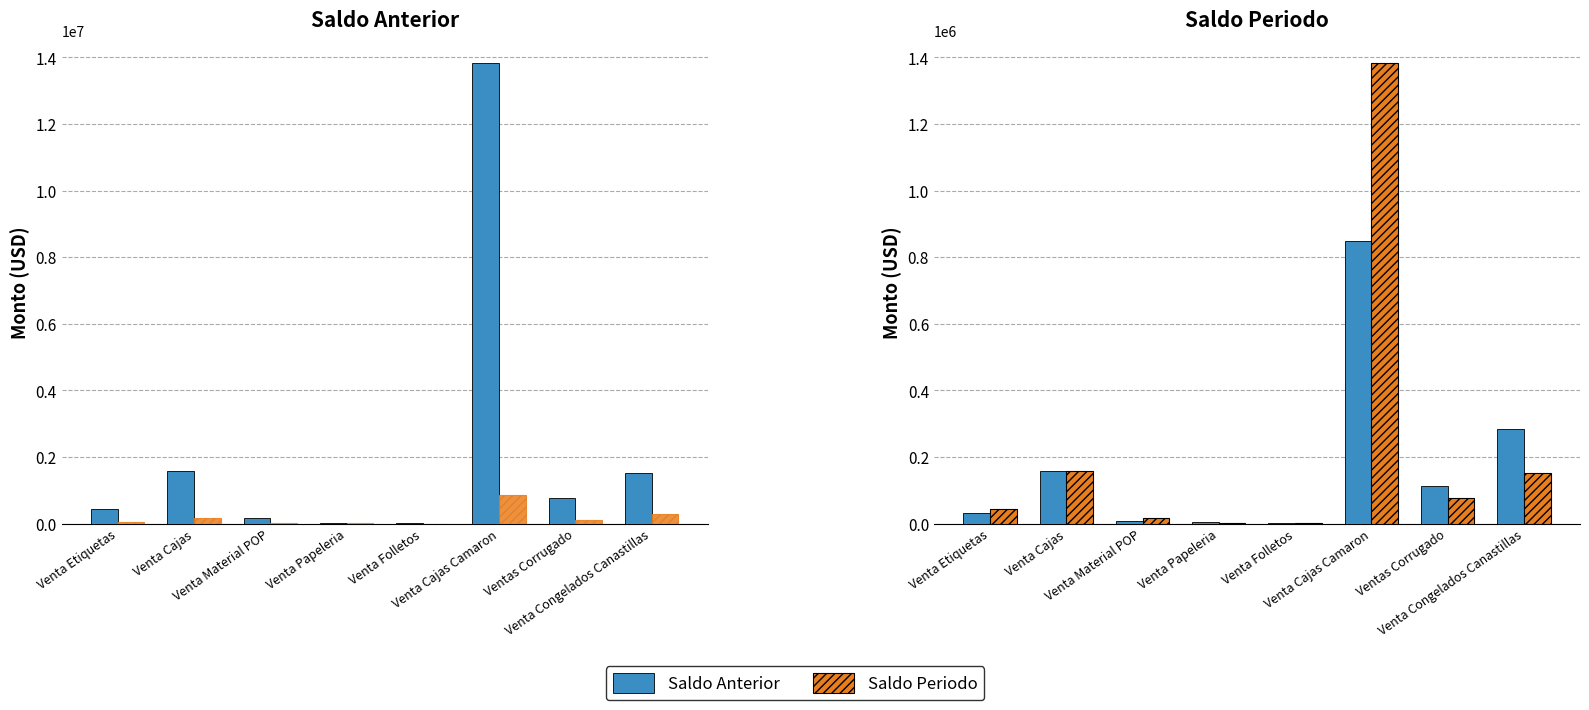

At how many categories does at least one series exceed 1021206?

3